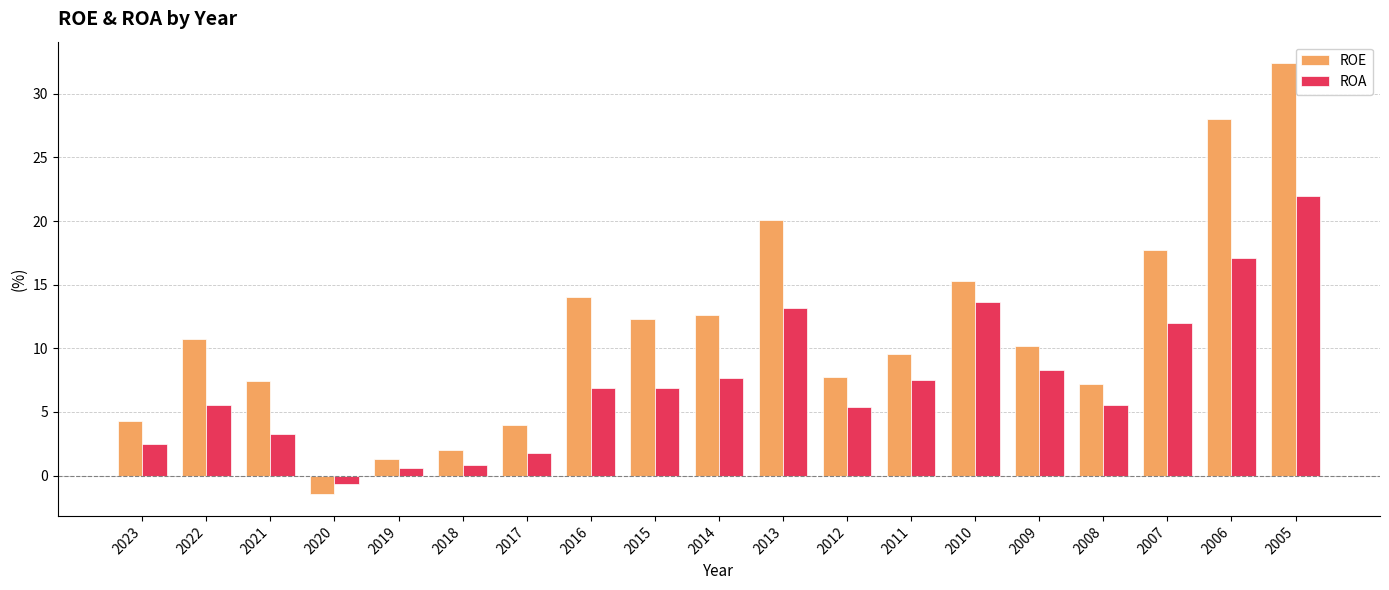

What is the minimum value shown in the chart?

-1.5